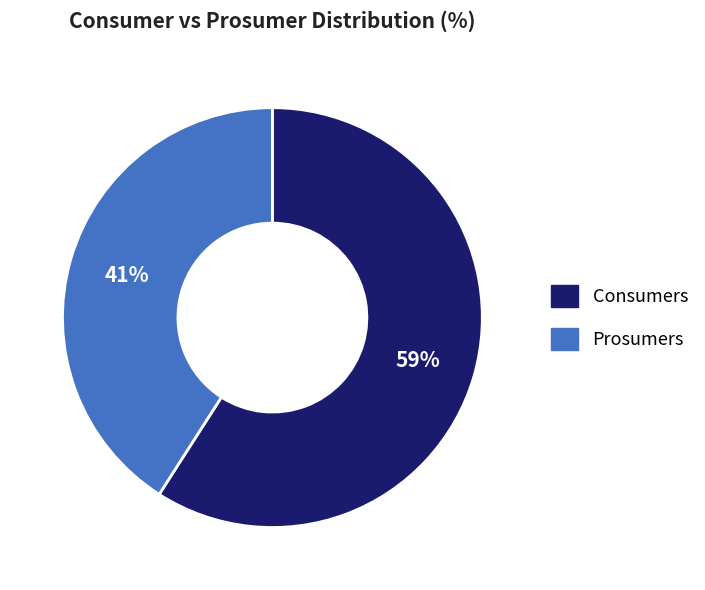

Which slice is the smallest?

Prosumers